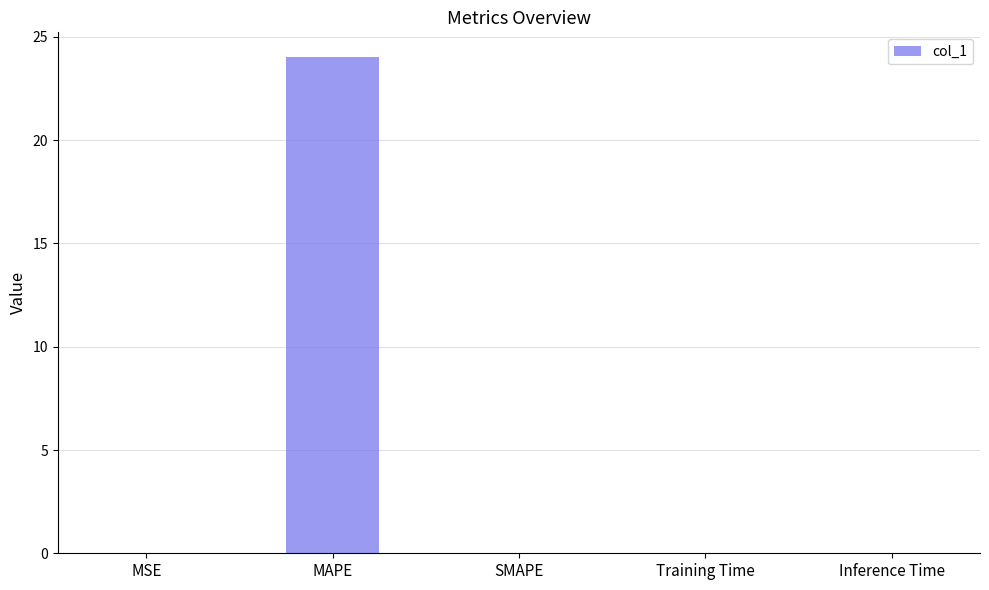

True or false: the data shows 0.0 at MSE.

True